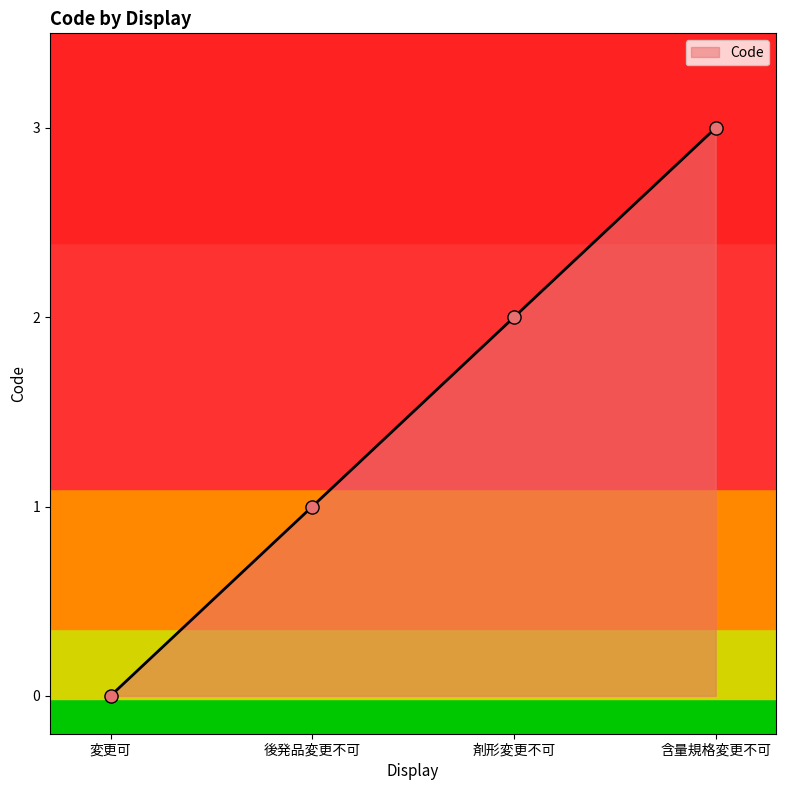

What is the ratio of the value at 後発品変更不可 to the value at 含量規格変更不可?

0.3